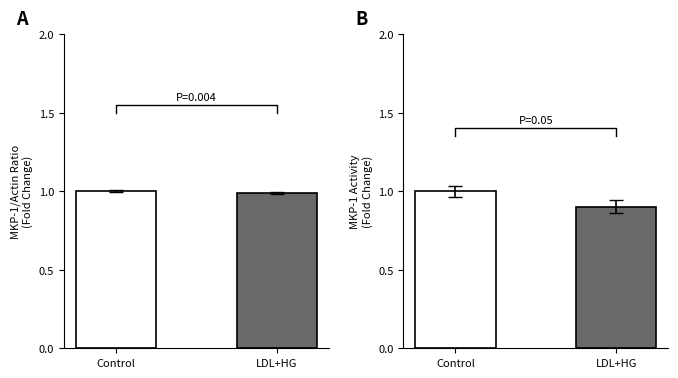

What is the difference between the col_3 values at LDL+HG and Control?

0.1